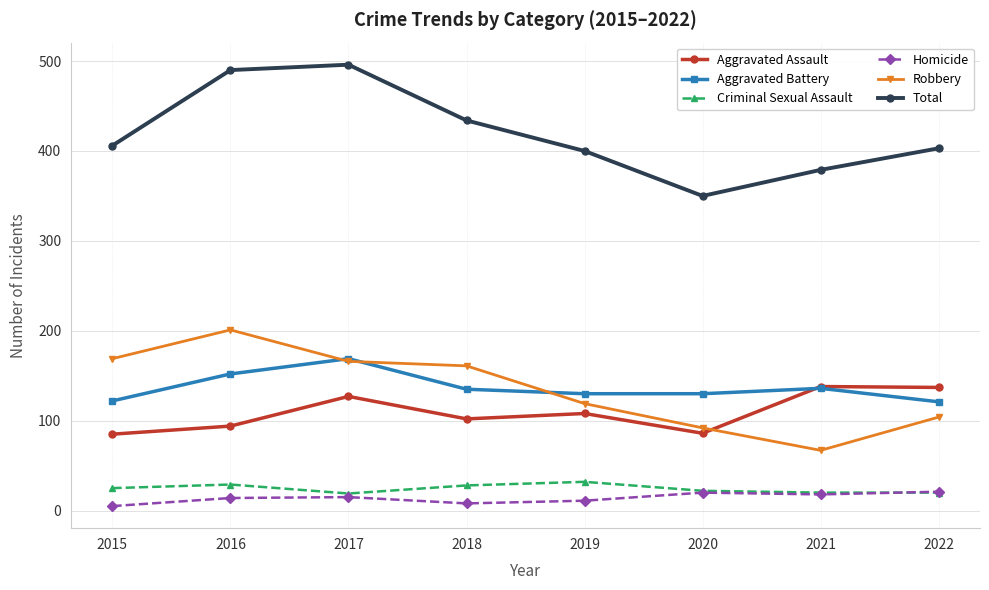

True or false: Robbery has more than 2 interior local peaks.

False